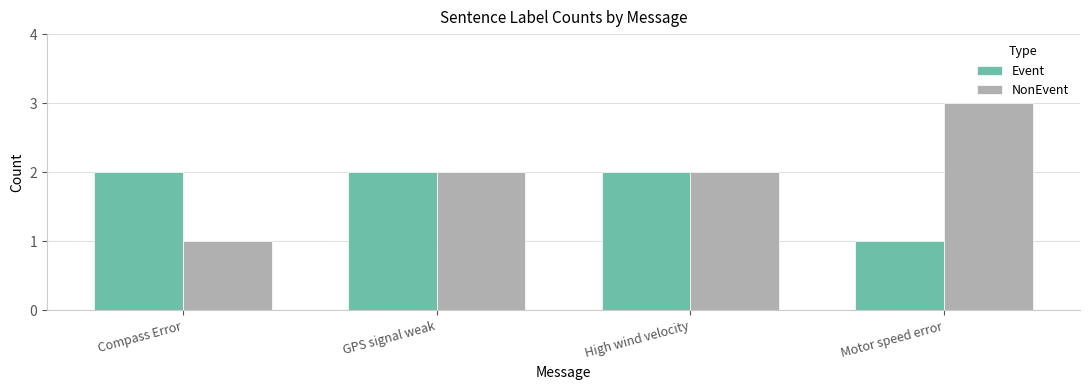

Which series has the largest total across all categories?

NonEvent